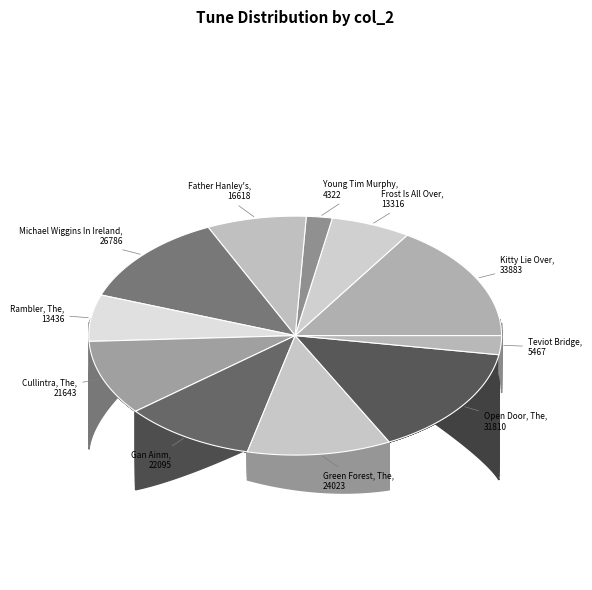

Which category has the smallest portion of the pie?

Young Tim Murphy